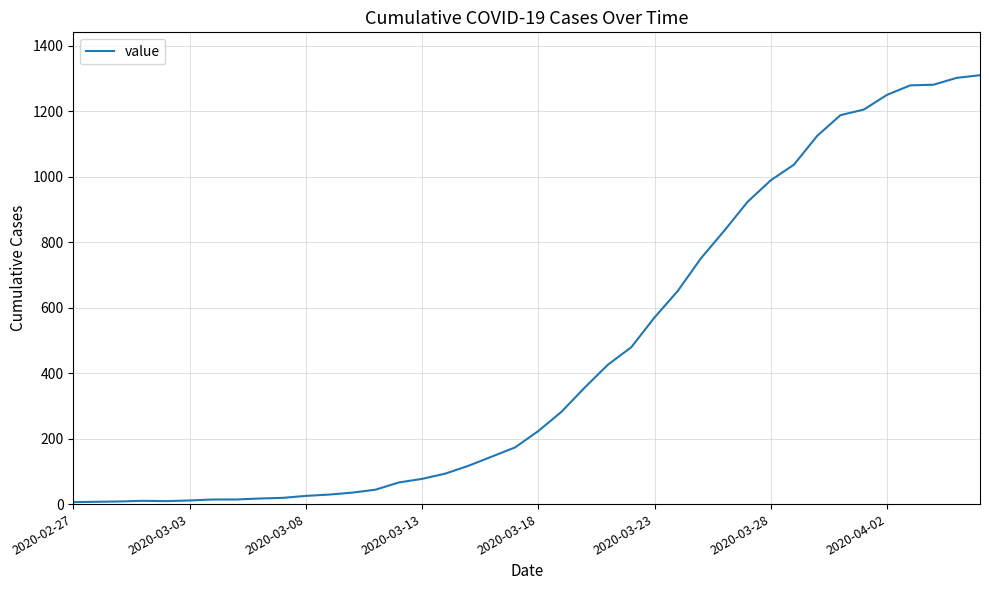

Is this an area chart (filled region under the line)?

No